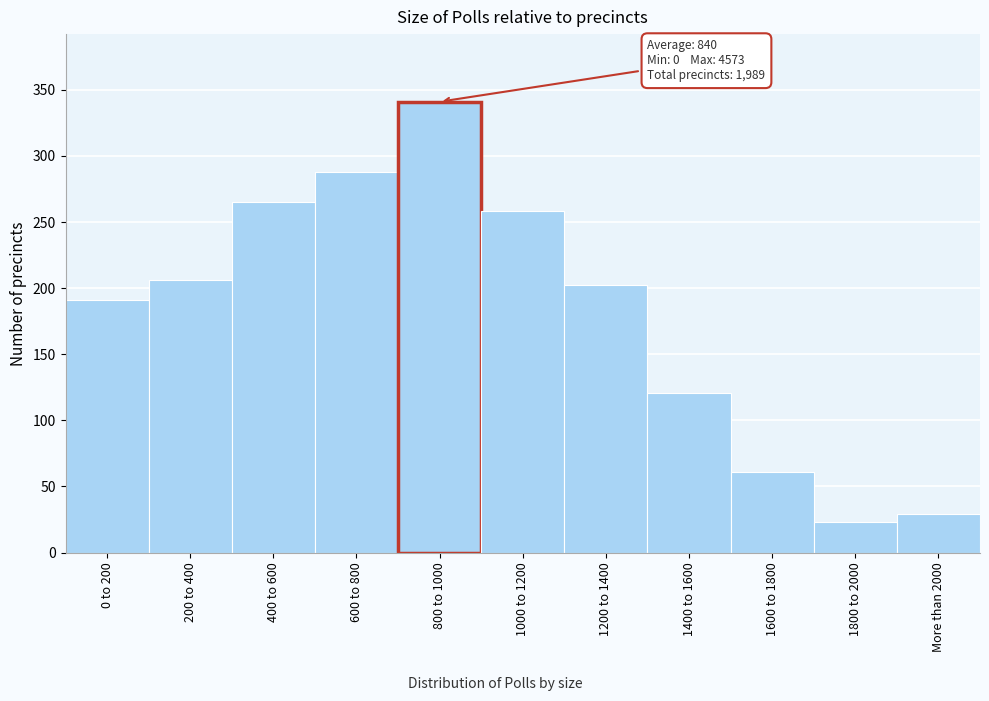

Reading left to right, extract all data points from this chart.

0 to 200=191	200 to 400=206	400 to 600=265	600 to 800=288	800 to 1000=341	1000 to 1200=258	1200 to 1400=202	1400 to 1600=121	1600 to 1800=61	1800 to 2000=23	More than 2000=29